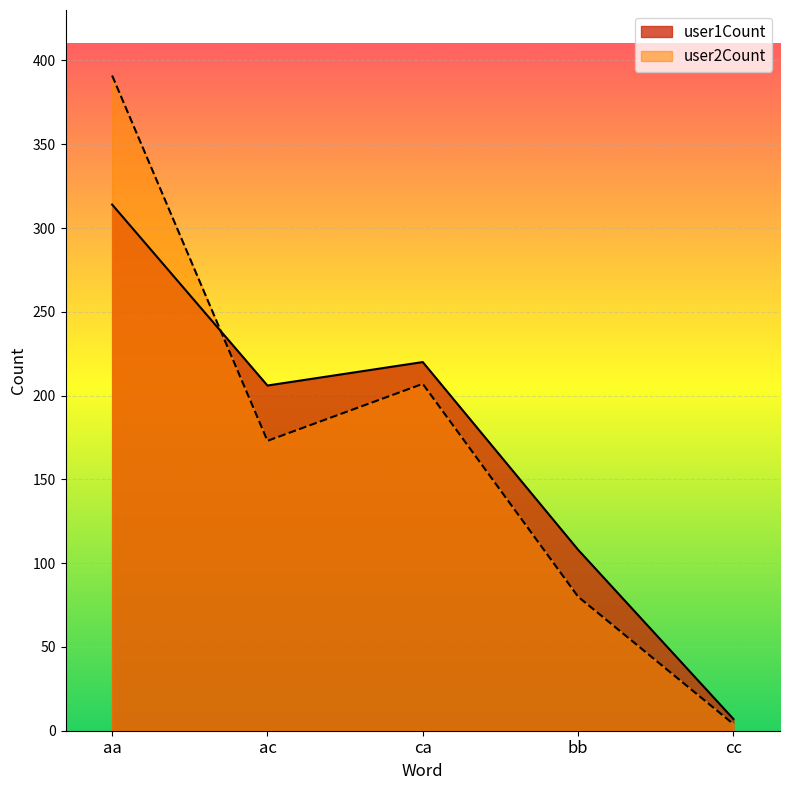

What is the lowest value of the user2Count series?

4